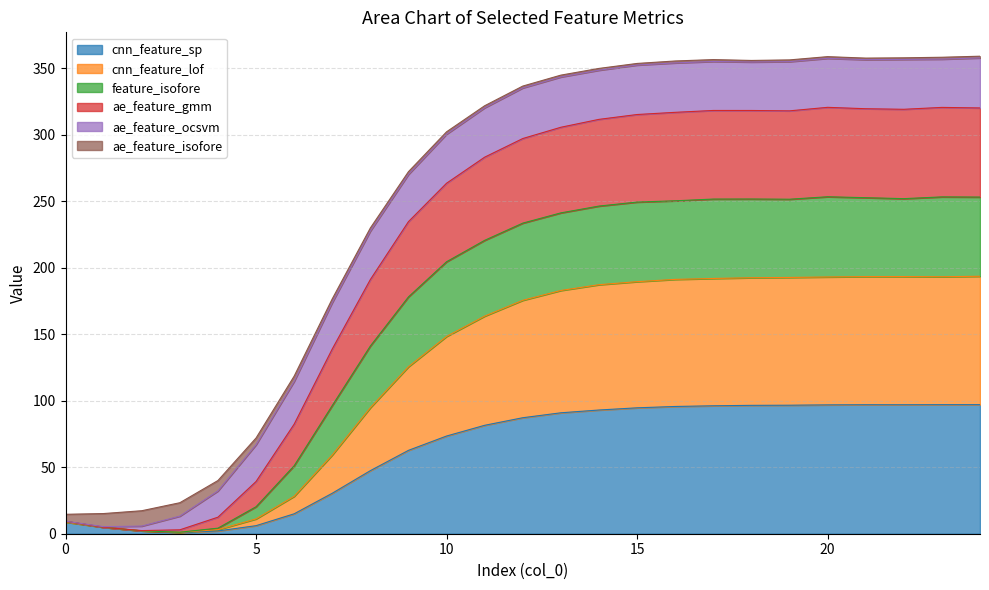

What is the highest value of the cnn_feature_sp series?

97.0